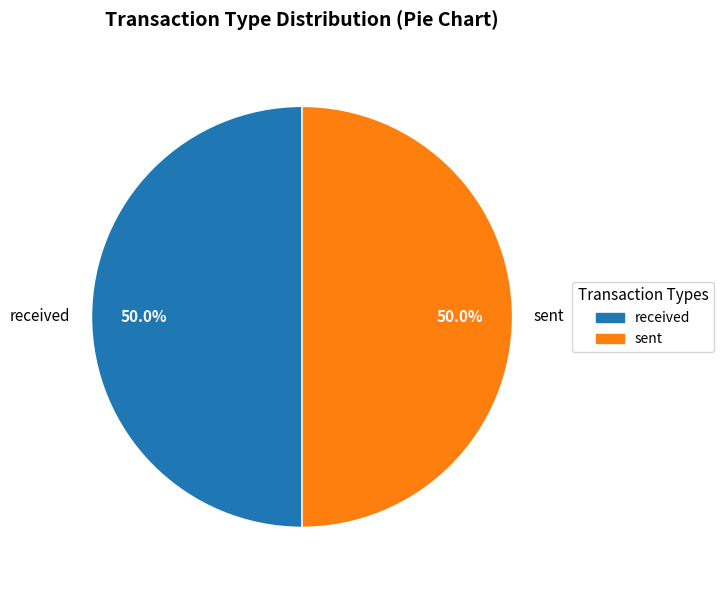

Approximately how many times larger is the value at received compared to sent?

1.0